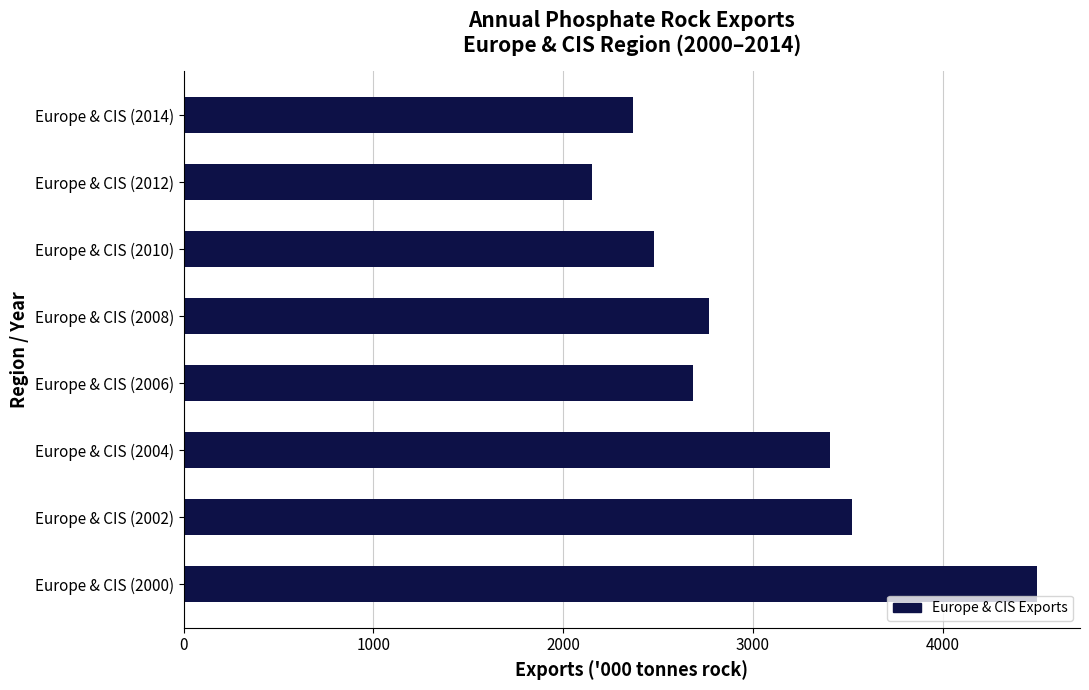

Rank the categories by value from highest to lowest.

Europe & CIS (2000), Europe & CIS (2002), Europe & CIS (2004), Europe & CIS (2008), Europe & CIS (2006), Europe & CIS (2010), Europe & CIS (2014), Europe & CIS (2012)